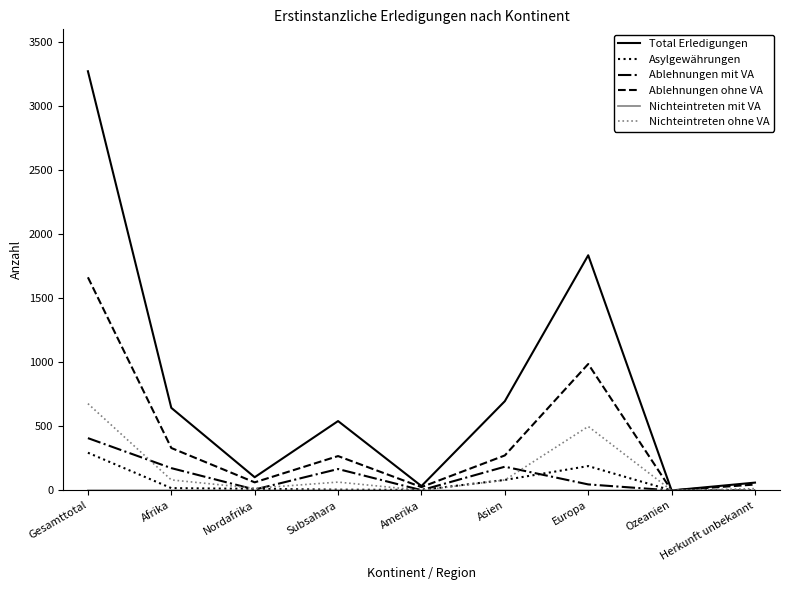

What is the maximum value shown in the chart?

3269